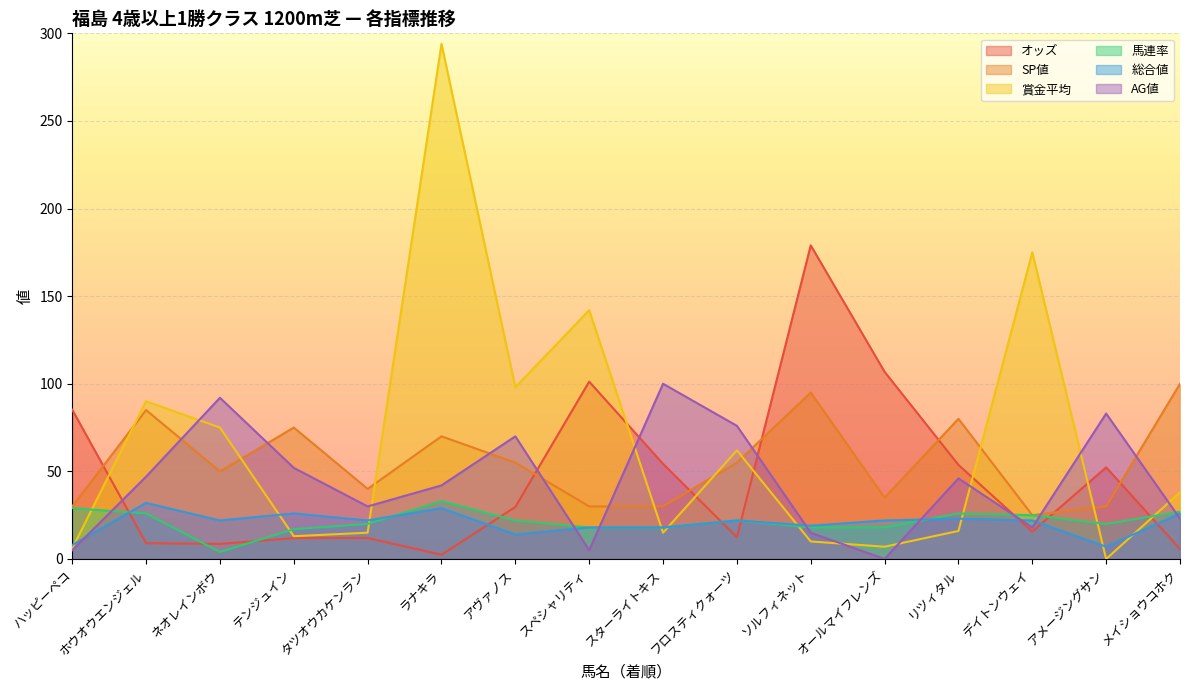

True or false: オッズ and SP値 cross at least once.

True